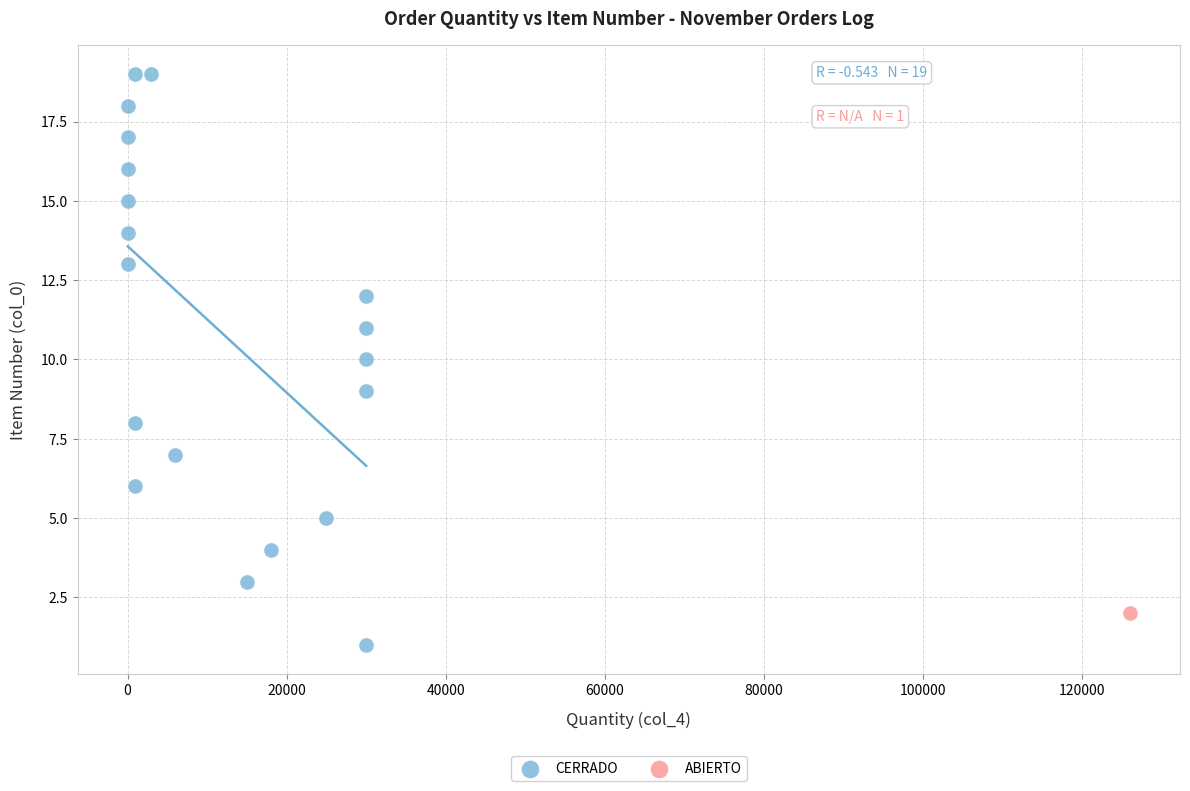

What are all the series names shown in the legend?

CERRADO, ABIERTO